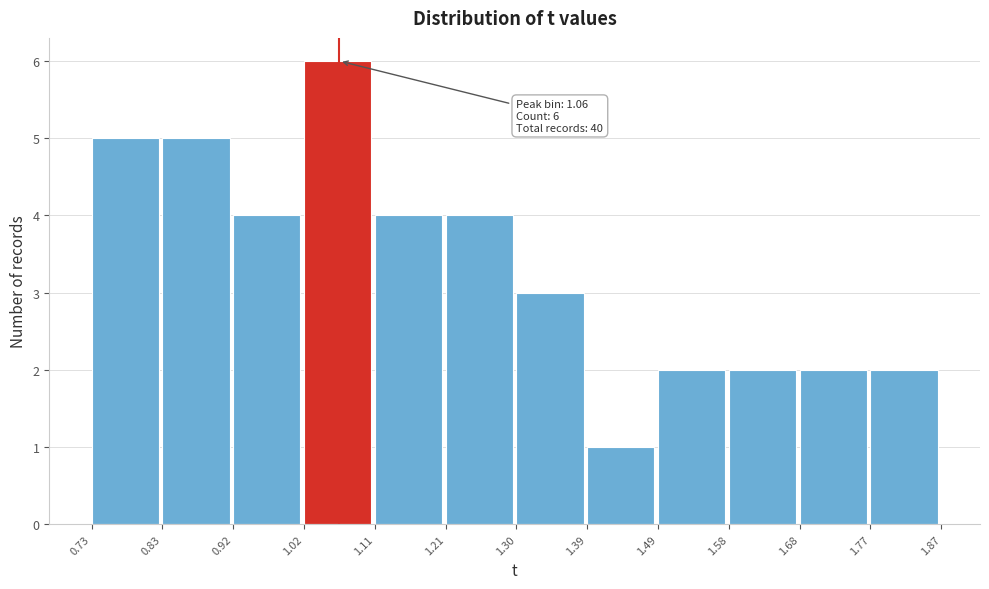

Which range on the x-axis has the tallest bar?

1.02 to 1.11